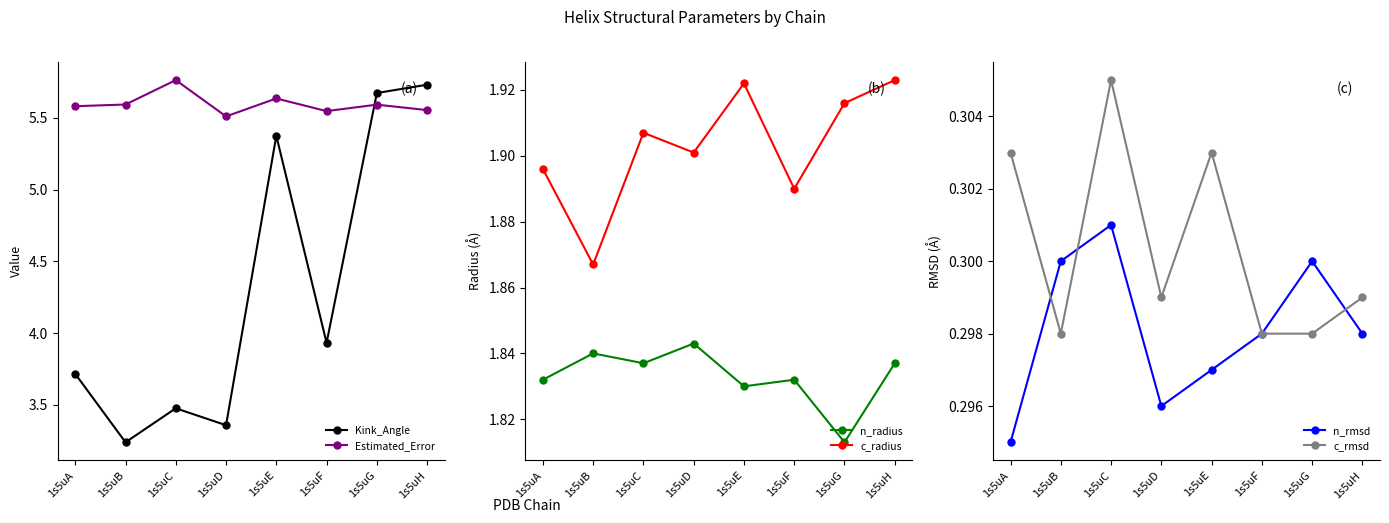

The n_rmsd series shows 0.3 at 1s5uH. True or false?

True